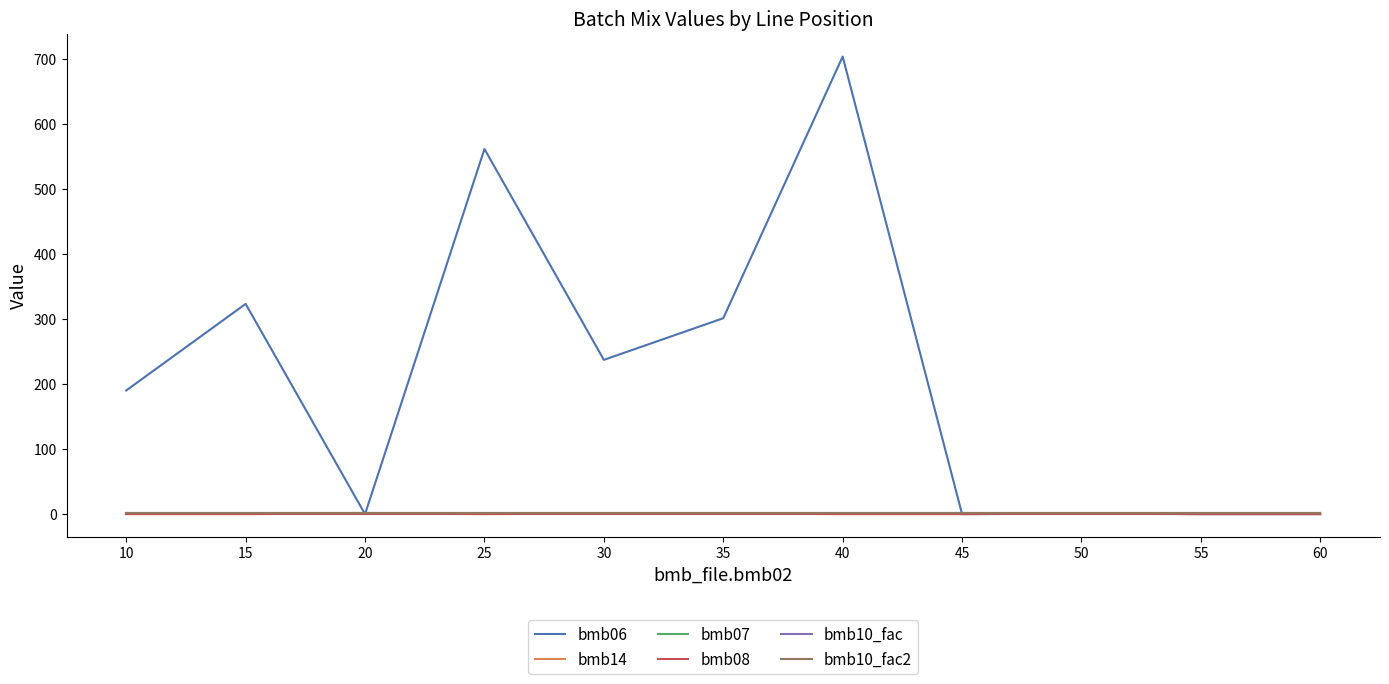

Rank the series by their maximum value, from highest to lowest.

bmb06, bmb14, bmb07, bmb10_fac, bmb10_fac2, bmb08